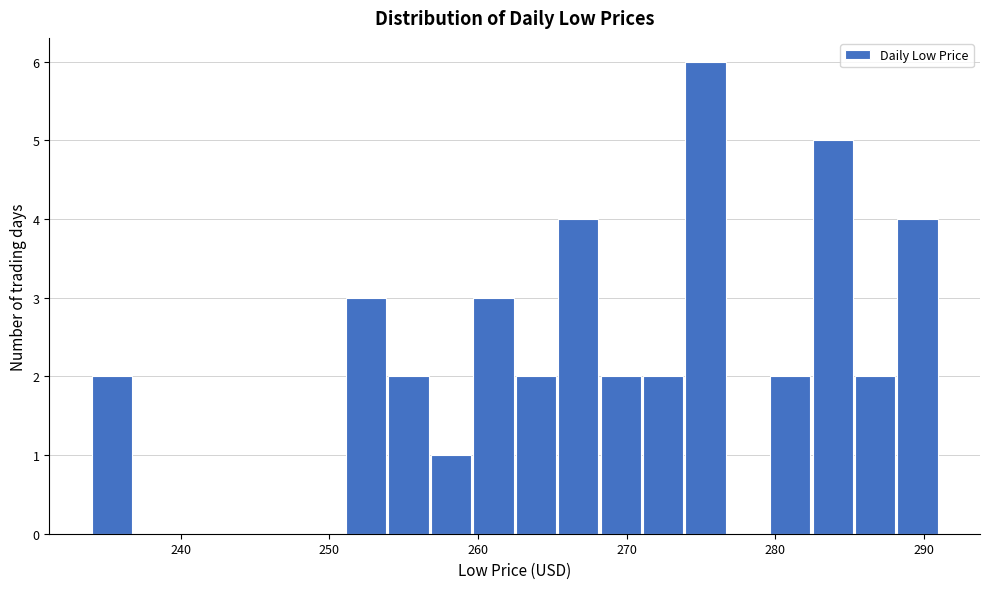

Read against the x-axis, roughly where is the centre of the tallest bar?

275